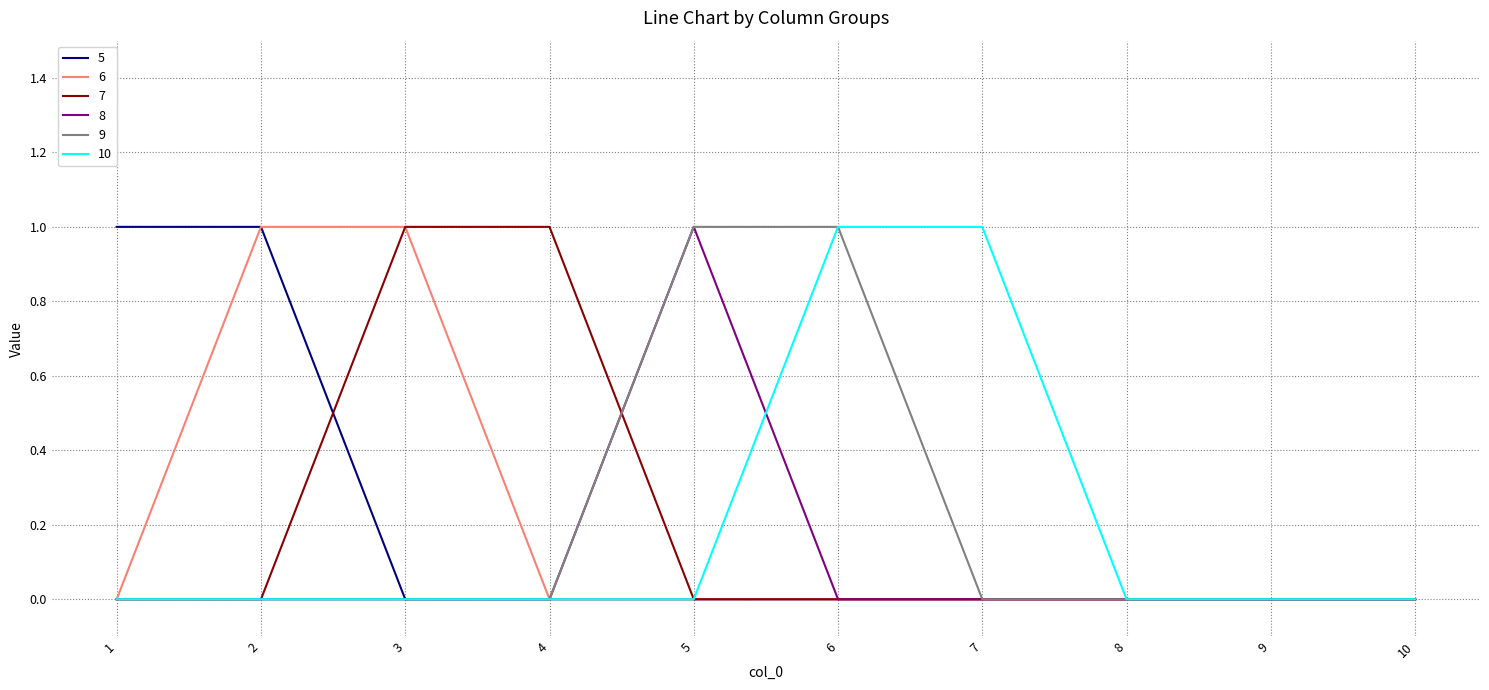

Is this an area chart (filled region under the line)?

No